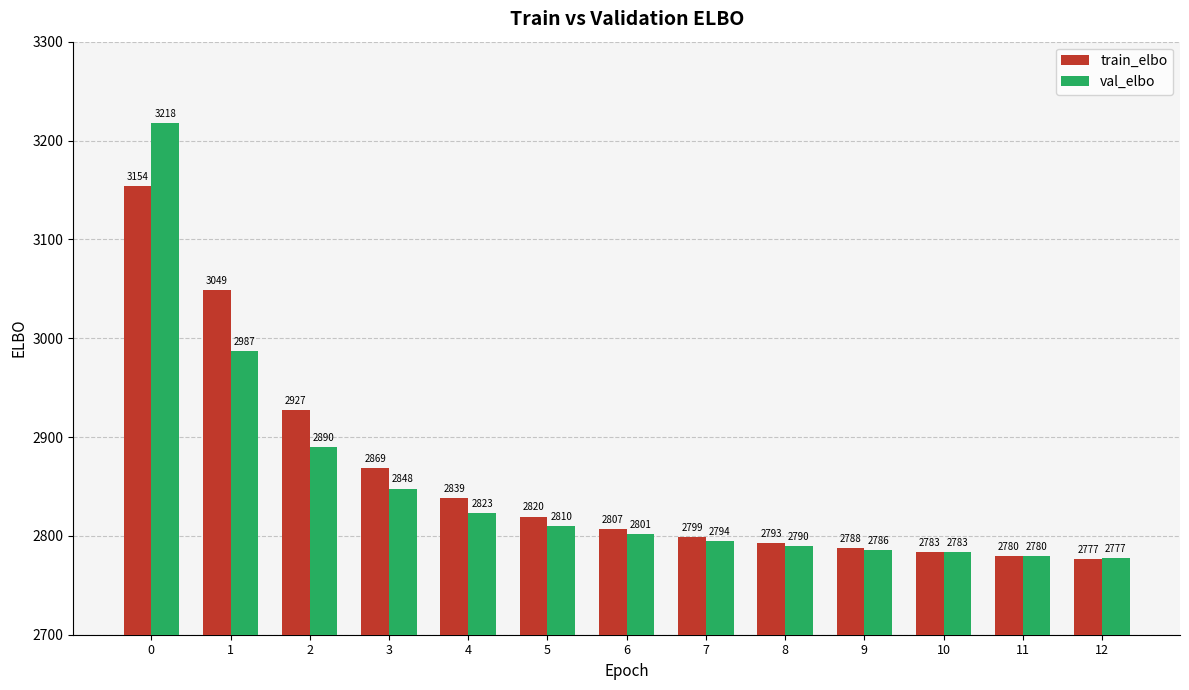

What is the approximate value of train_elbo at 5?

2819.5